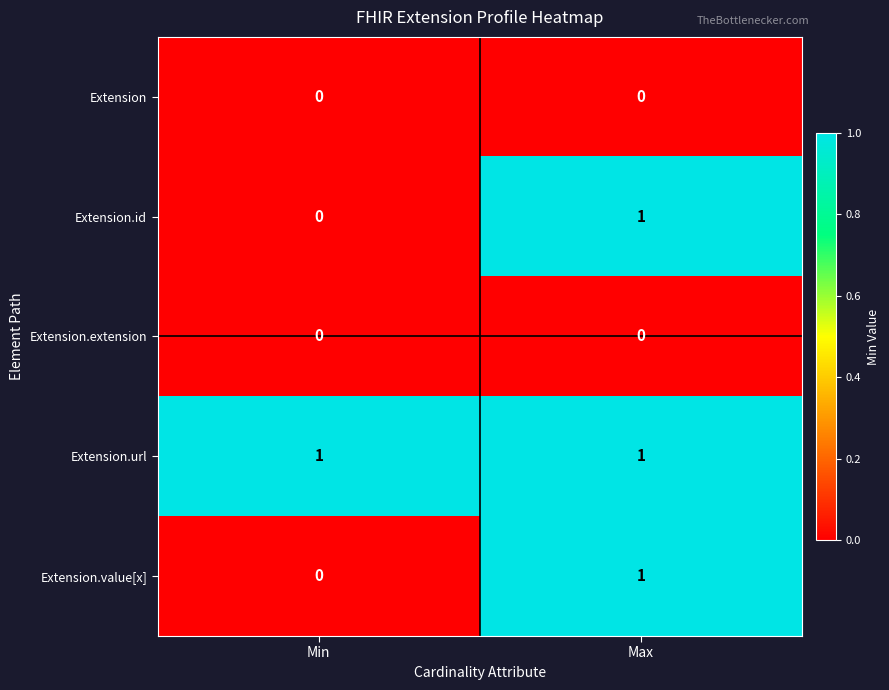

Reading right to left, transcribe all the data shown in this chart.

Extension: Max=0	Min=0
Extension.id: Max=1	Min=0
Extension.extension: Max=0	Min=0
Extension.url: Max=1	Min=1
Extension.value[x]: Max=1	Min=0